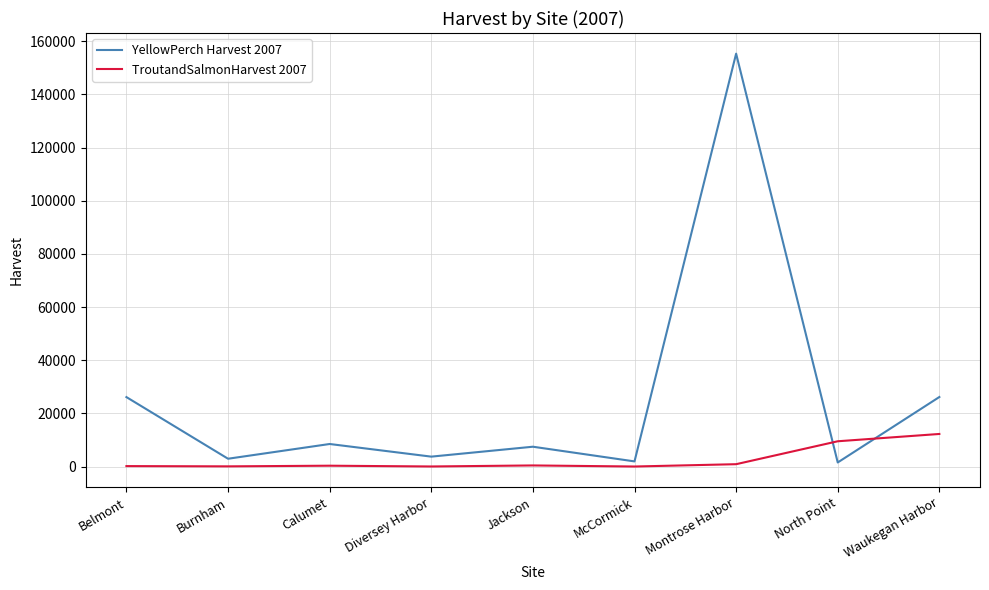

Rank the series at Montrose Harbor from highest to lowest value.

YellowPerch Harvest 2007, TroutandSalmonHarvest 2007